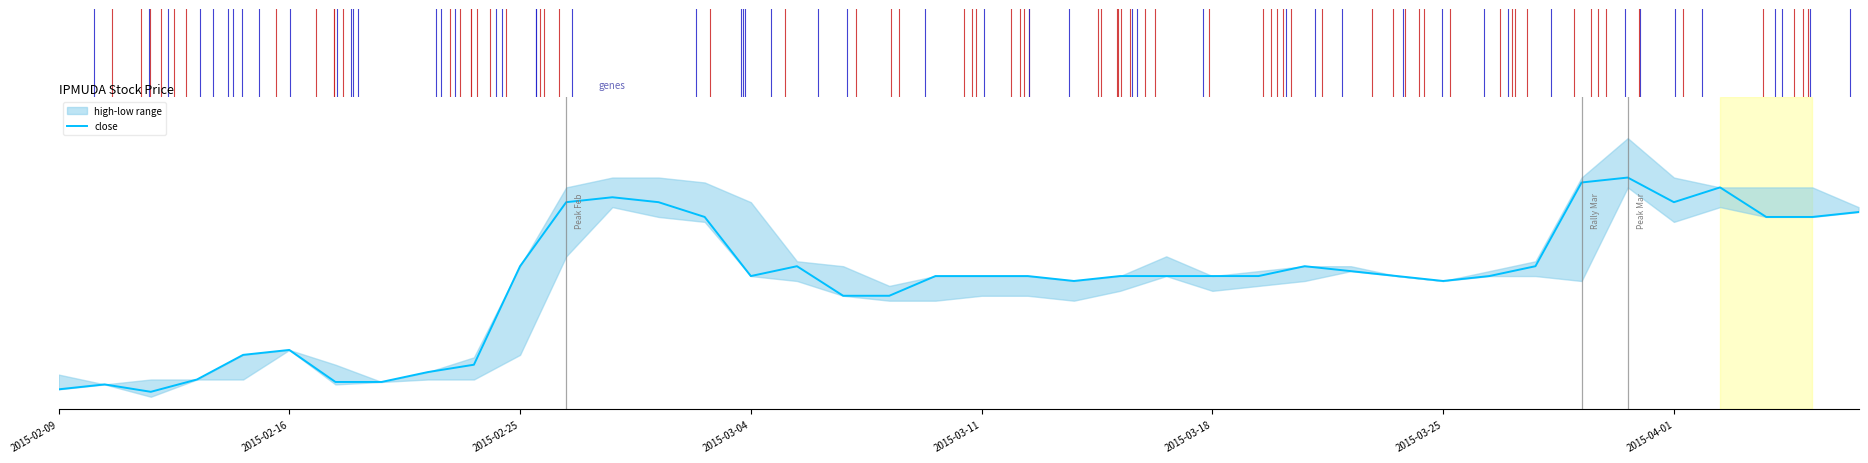

How many points are lower than both their immediate neighbors (excluding endpoints)?

5